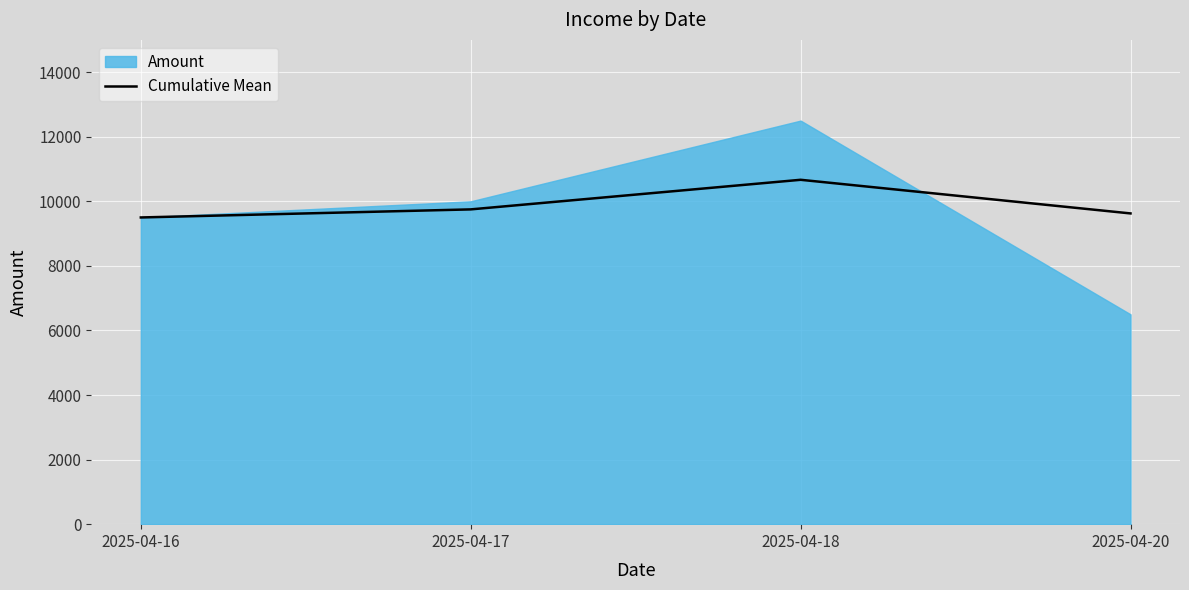

What is the maximum value for Cumulative Mean?

10666.7